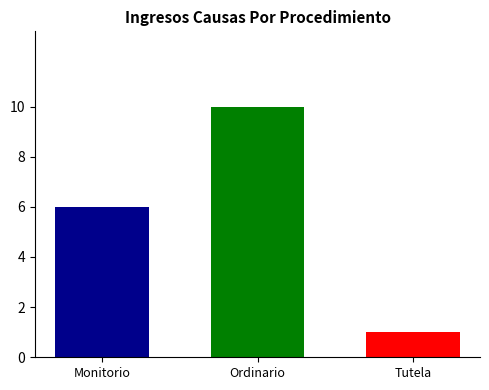

What is the maximum value shown in the chart?

10